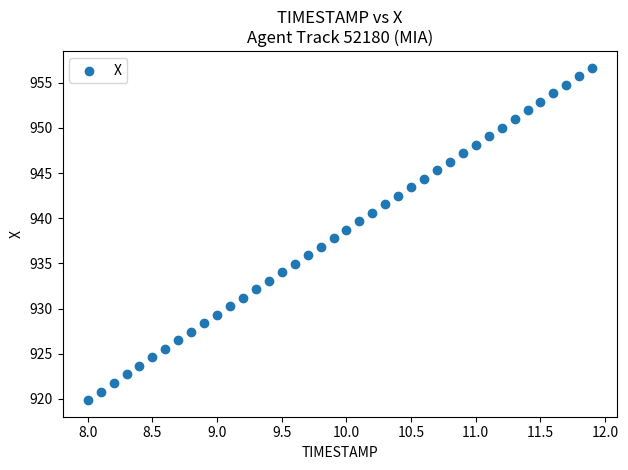

What is the range of Y values (max minus min)?

36.8